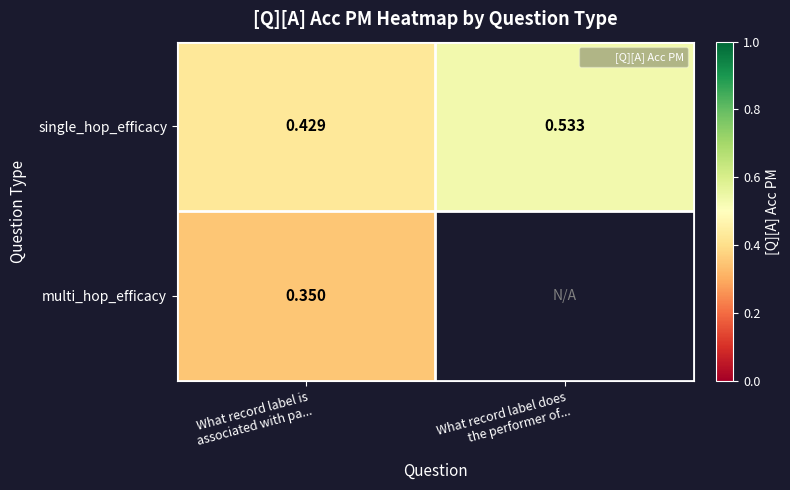

How many series are shown in this chart?

2